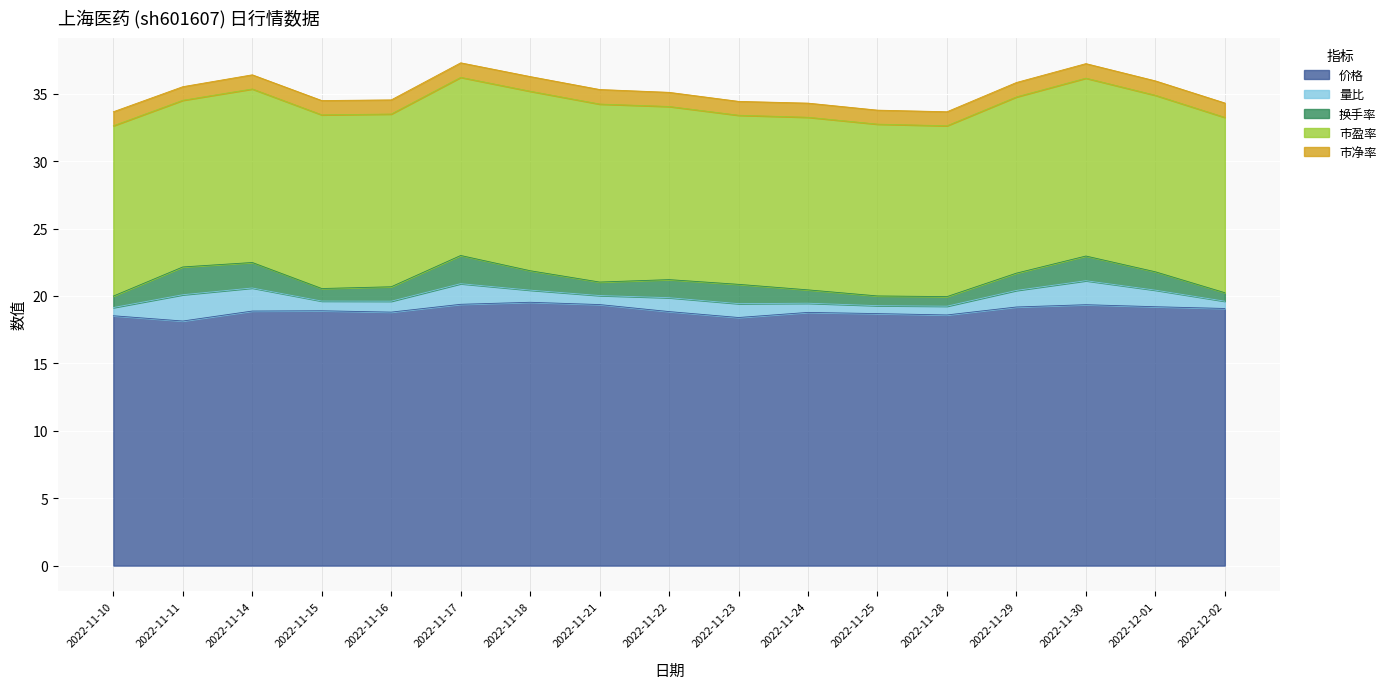

Which series changed the most between 2022-11-17 and 2022-11-22?

换手率